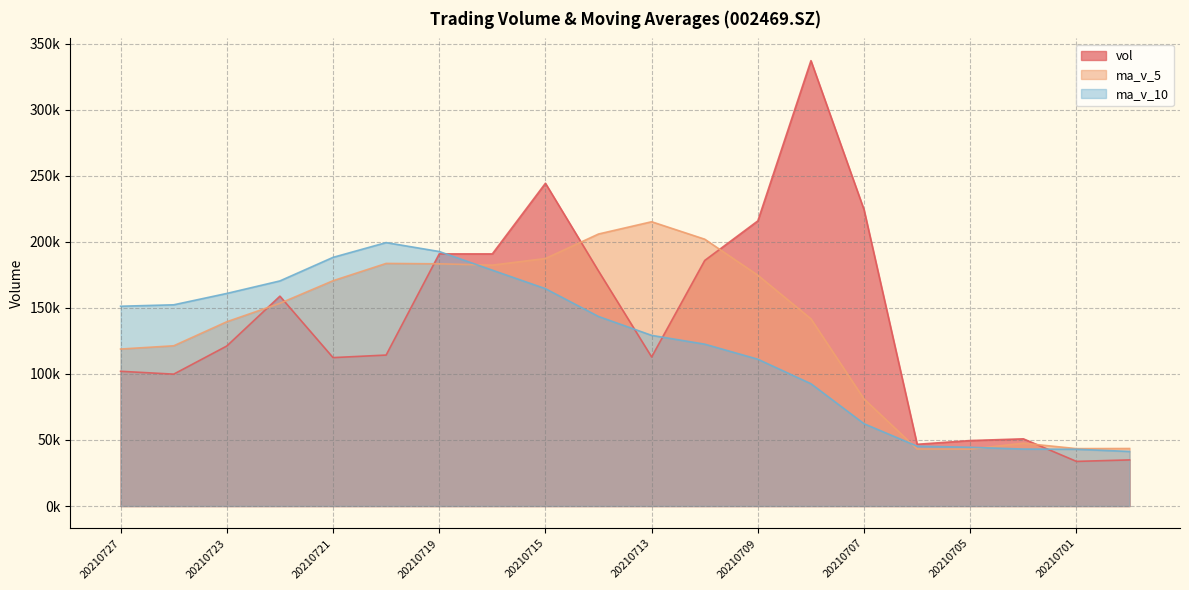

What is the difference between the maximum and minimum values in the ma_v_5 series?

172168.0